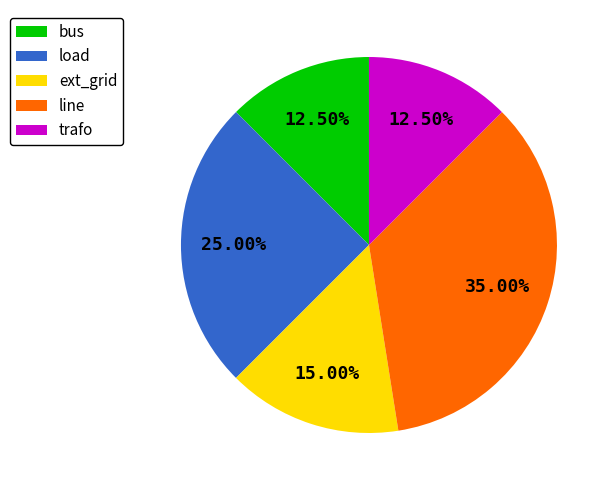

Does any single category account for the majority?

No